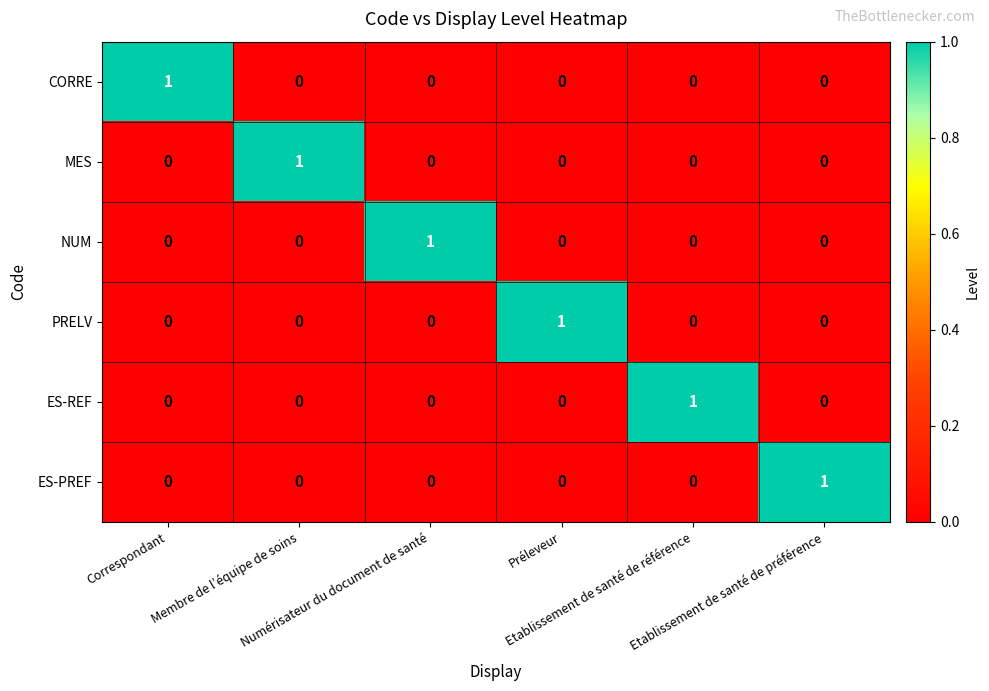

At how many categories does at least one series exceed 0?

6